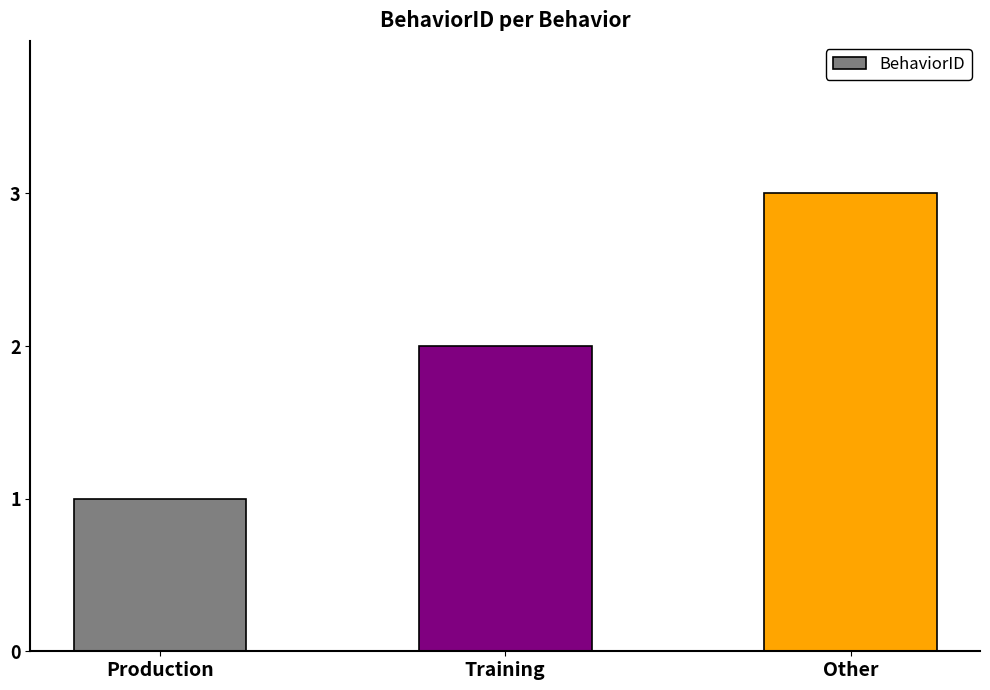

What is the maximum value shown in the chart?

3